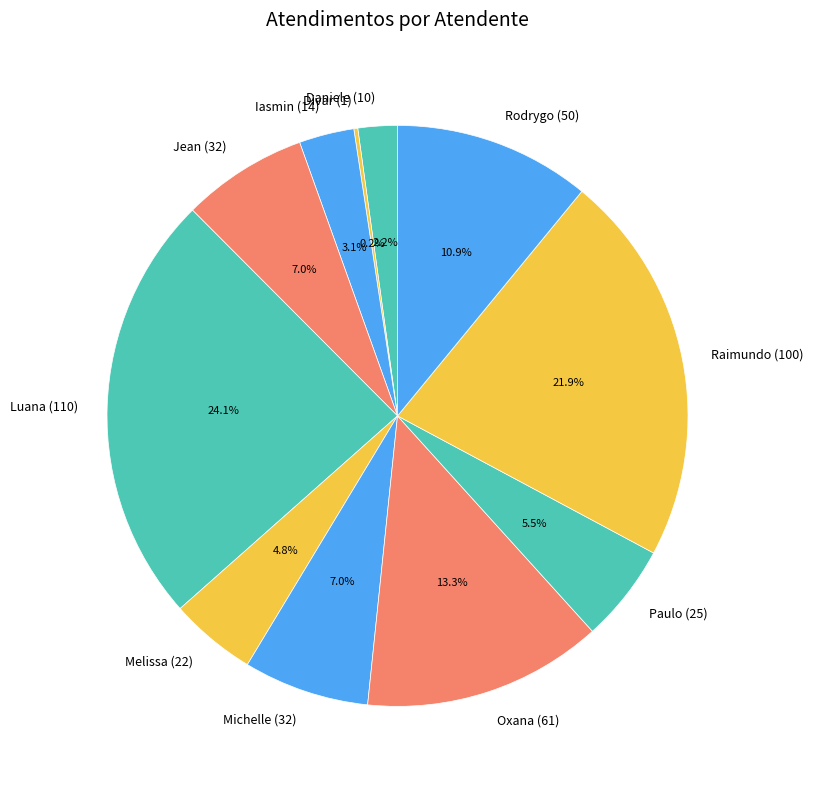

What percentage do Raimundo (100) and Melissa (22) together represent?

26.7%